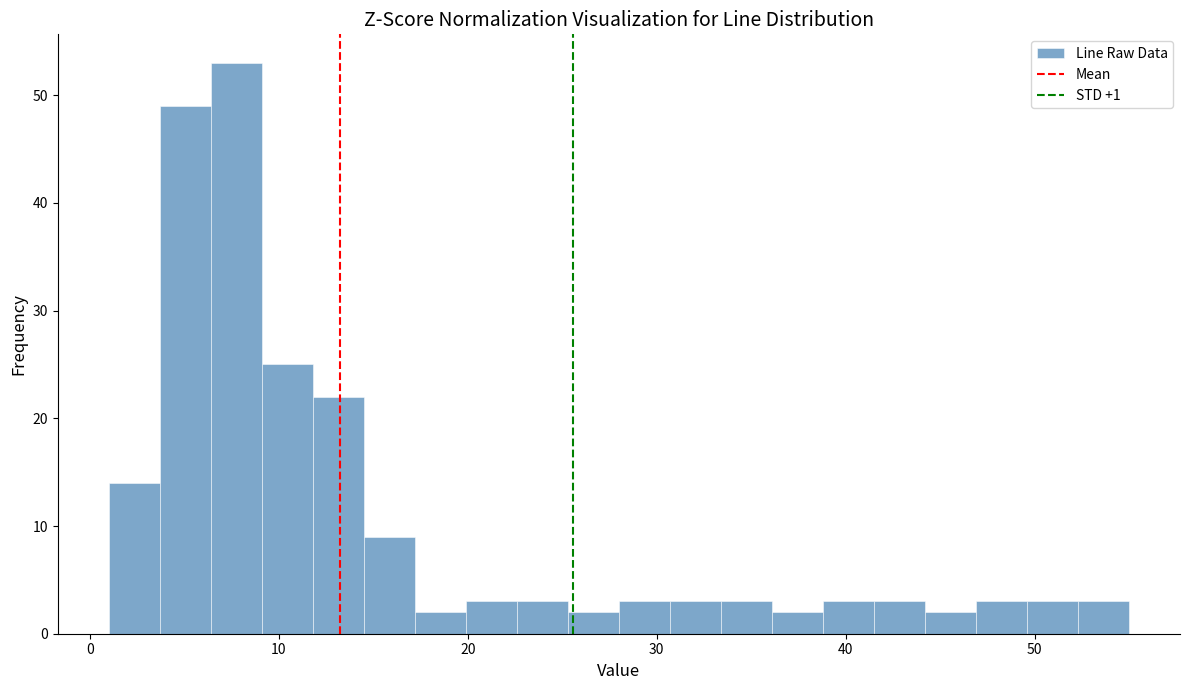

Around what value on the x-axis is the tallest bar? Give the approximate position of its centre, as read against the axis.

8